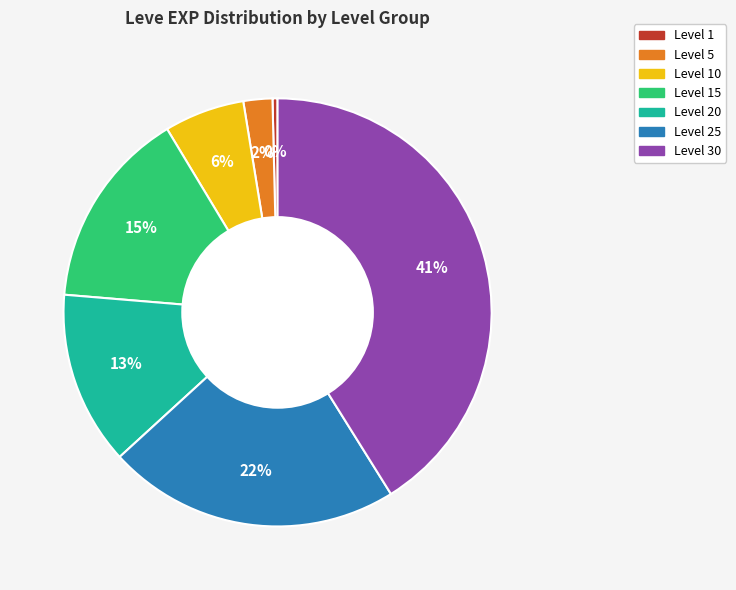

To the nearest percent, what is the difference between the largest and smallest slice percentages?

41%